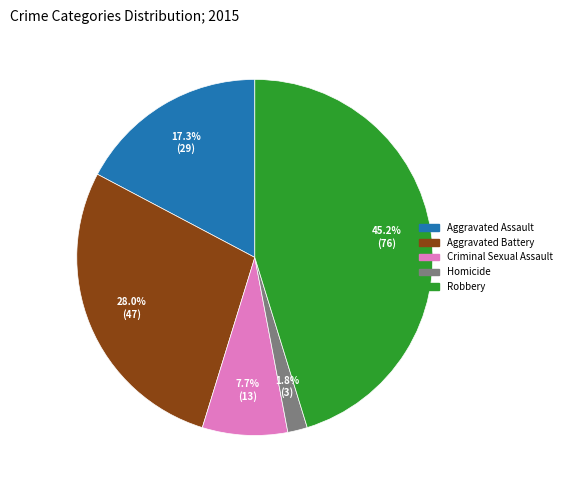

Between Aggravated Assault and Homicide, which is larger?

Aggravated Assault